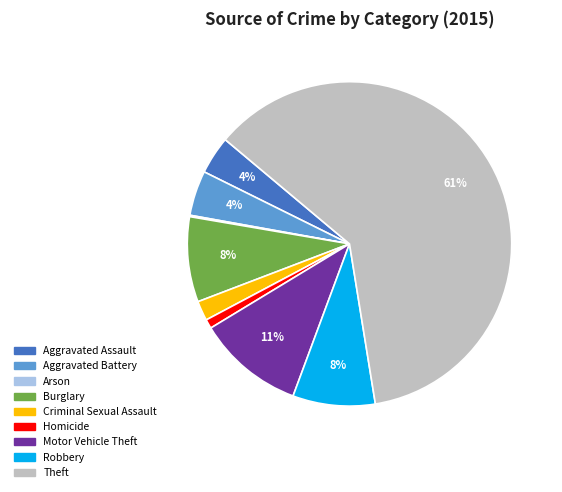

Is the sum of Burglary and Robbery greater than half?

No